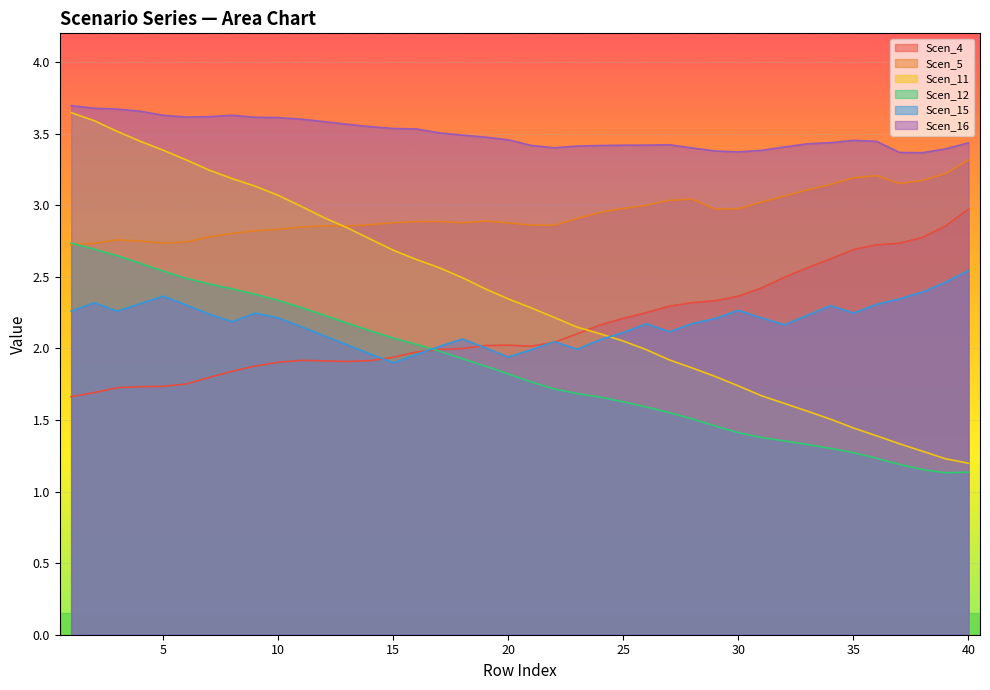

List the series in order of their peak value, highest first.

Scen_16, Scen_11, Scen_5, Scen_4, Scen_12, Scen_15